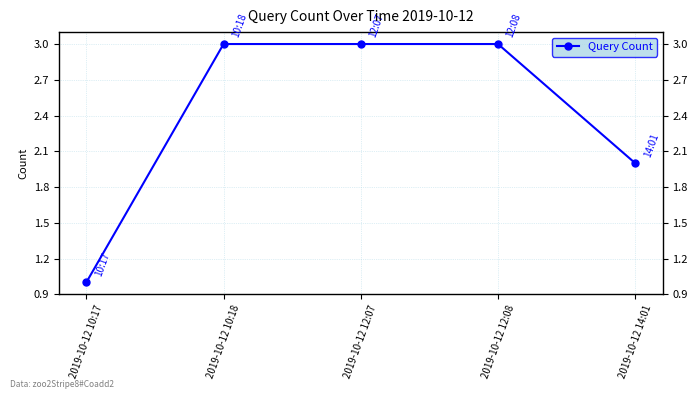

The chart shows a value of 2 at 2019-10-12 10:18. True or false?

False